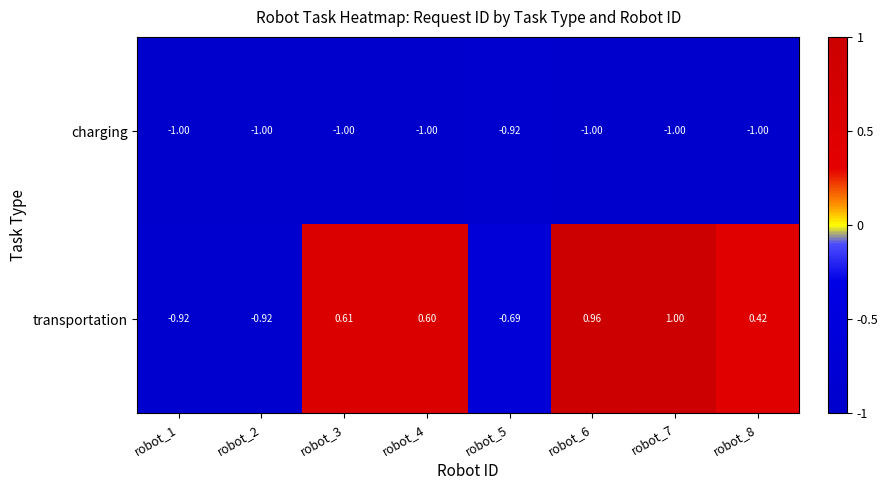

Which series has the largest range (max minus min)?

transportation